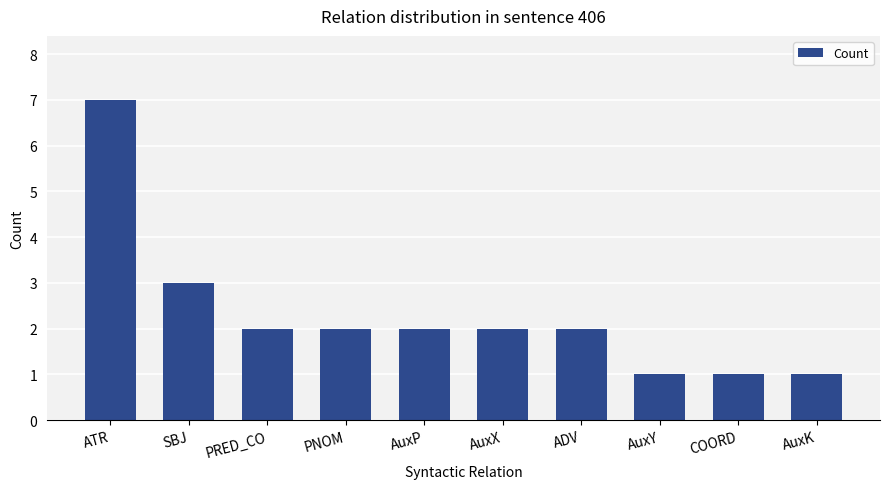

Are the bars horizontal?

No